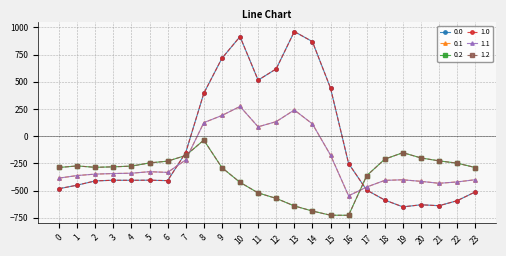

True or false: 1.0 and 0.0 intersect in this chart.

False